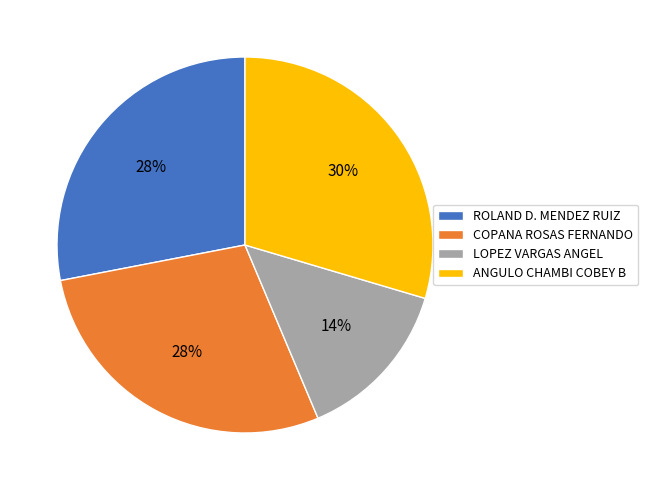

To the nearest percent, what is the difference between the ANGULO CHAMBI COBEY B and ROLAND D. MENDEZ RUIZ slice percentages?

2%